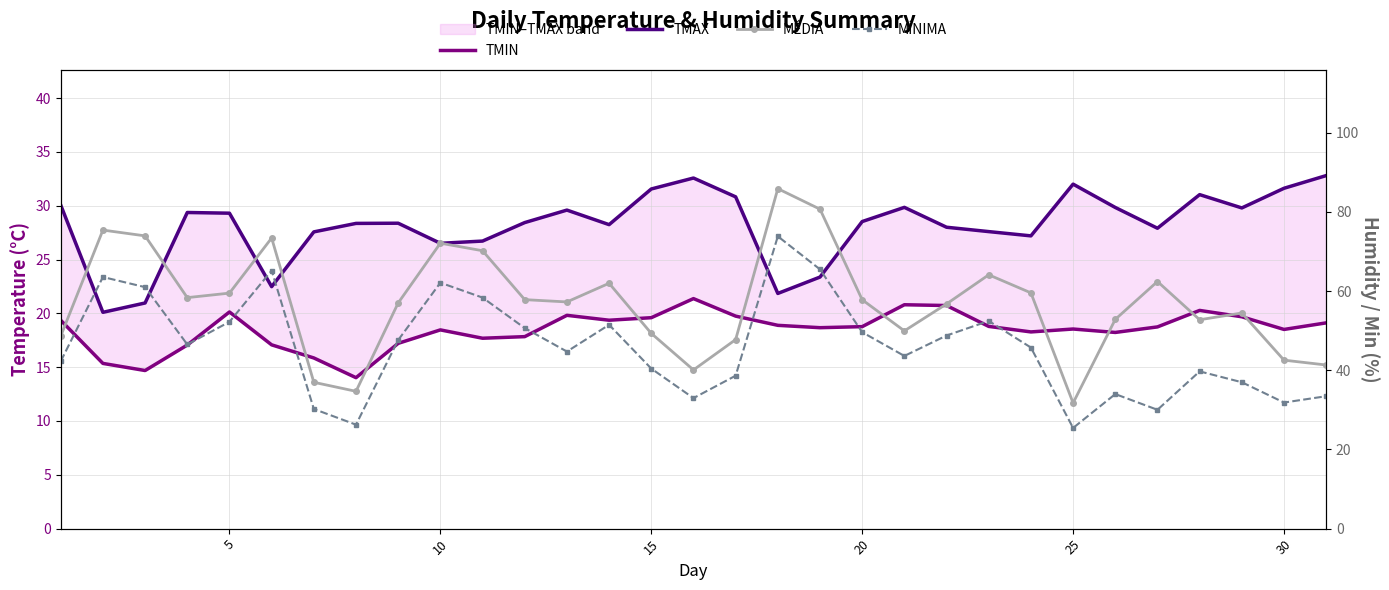

Which series has the widest spread of values?

MÉDIA